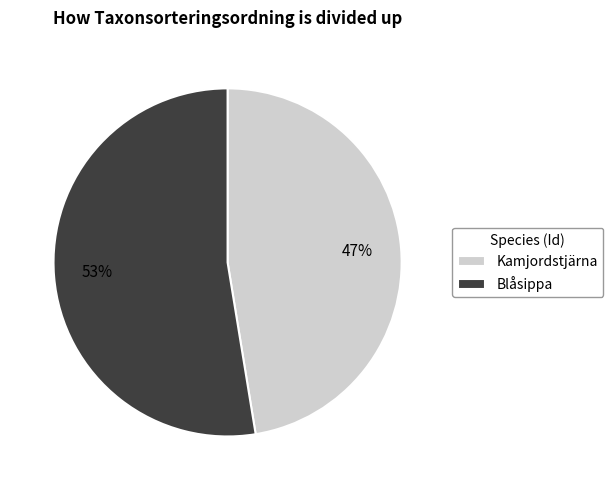

Rank the categories by value from lowest to highest.

Kamjordstjärna, Blåsippa